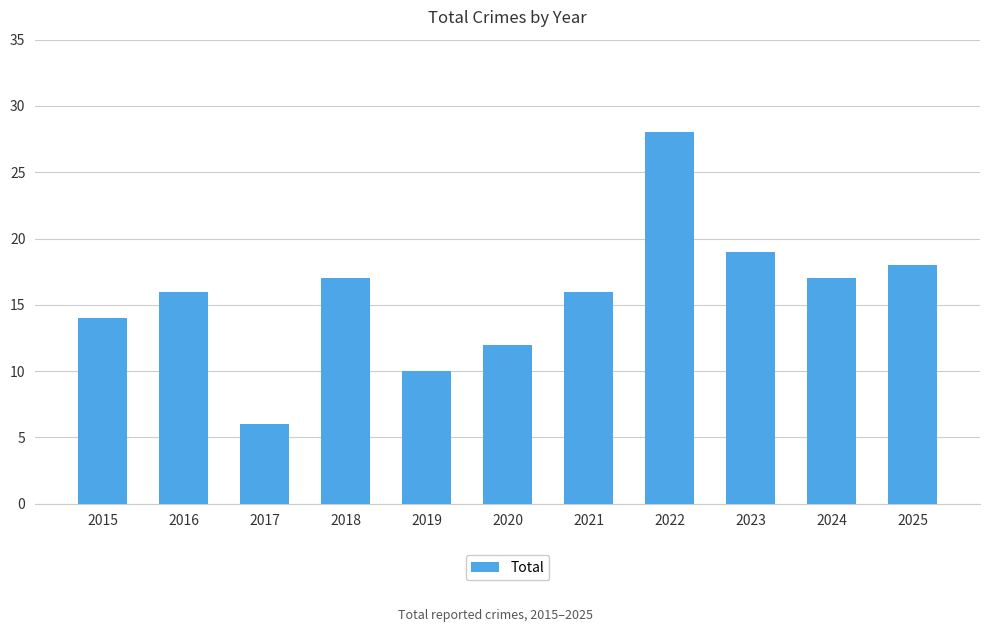

The chart shows a value of 24 at 2015. True or false?

False